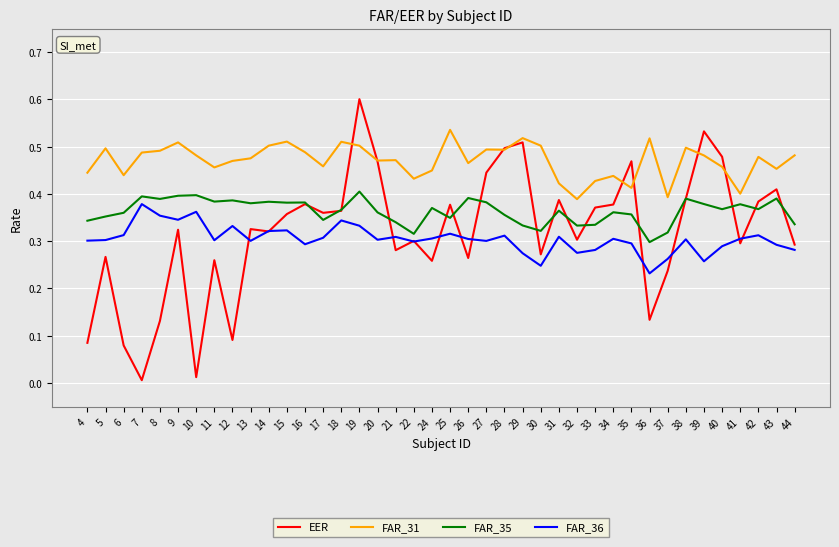

Between 20 and 31, which series saw the biggest shift?

EER